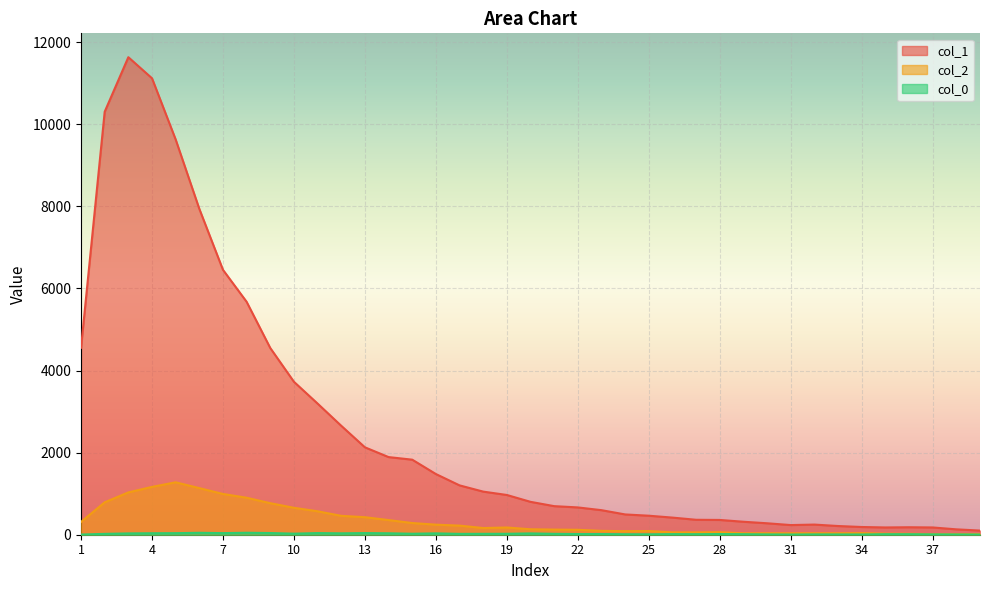

How many lines are shown in the chart?

3